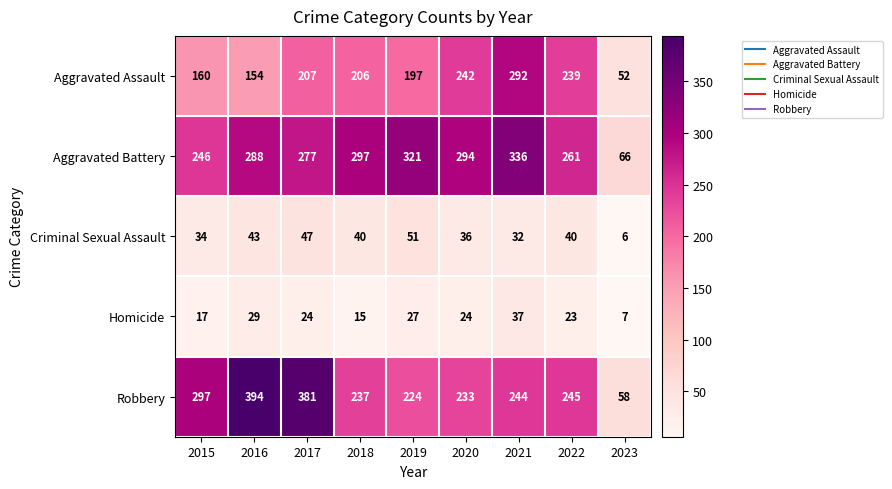

The Aggravated Battery series shows 85 at 2020. True or false?

False